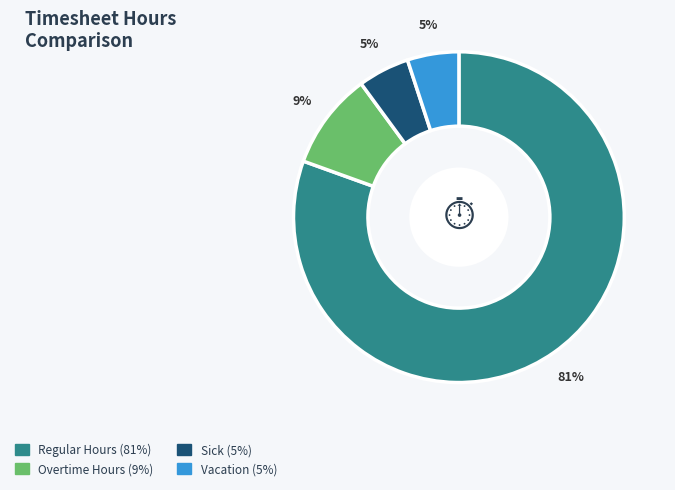

Count the number of slices in the pie.

4